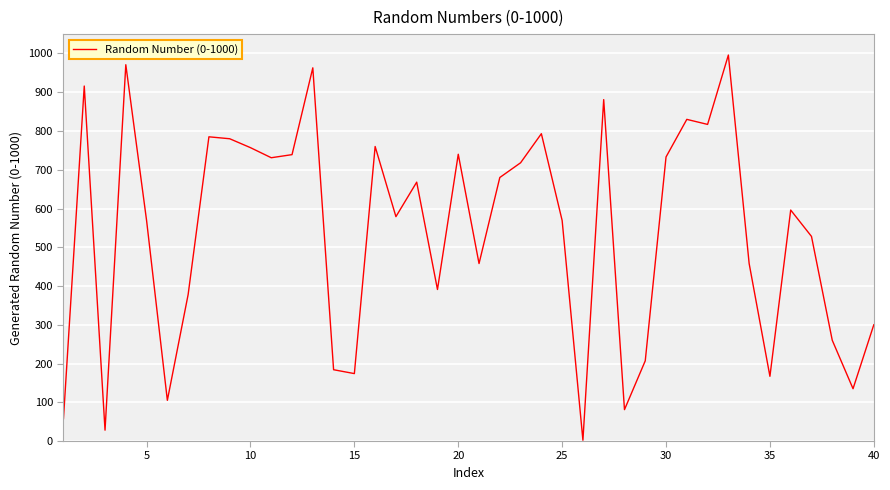

What is the maximum value shown in the chart?

996